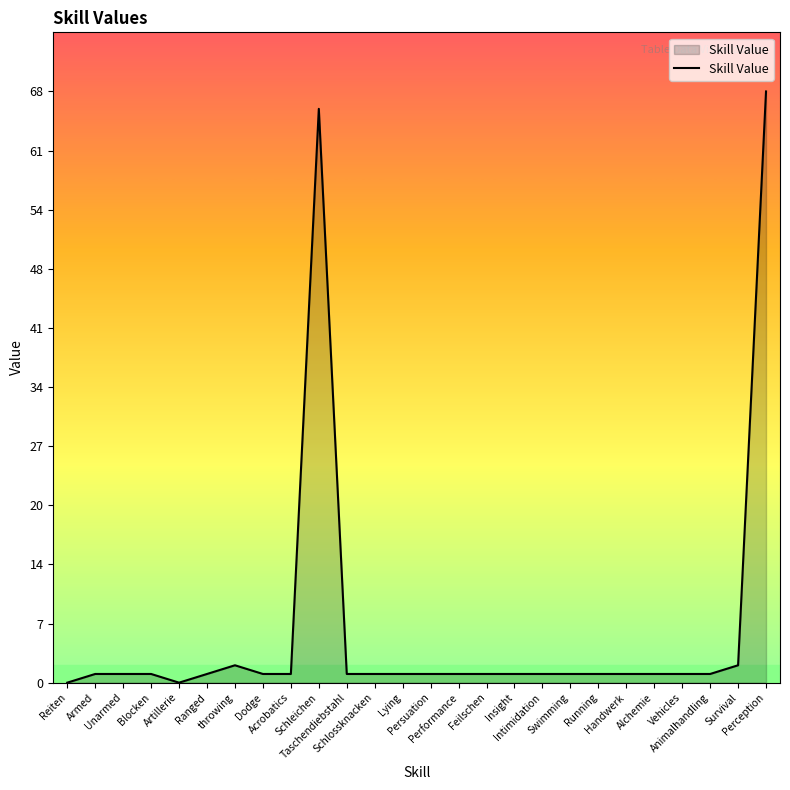

Read the value at Lying.

1